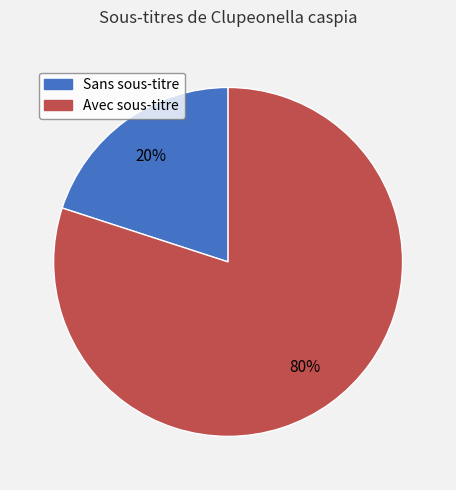

To the nearest percent, what is the difference between the largest and smallest slice percentages?

60%